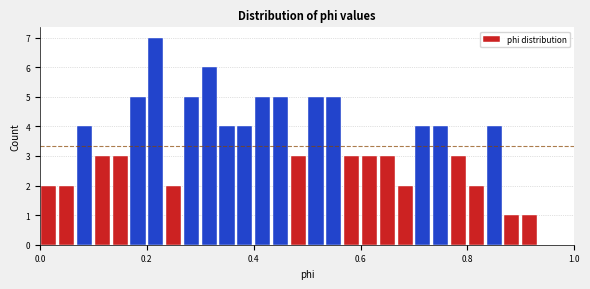

Read against the x-axis, roughly where is the centre of the tallest bar?

0.22